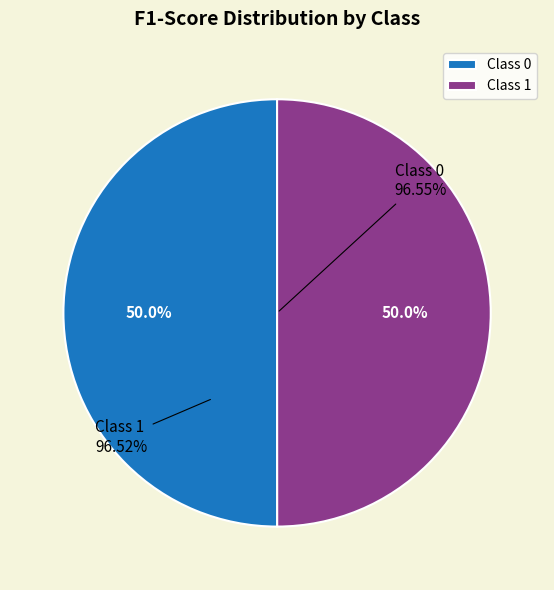

Is there any slice that represents more than half of the pie?

Yes